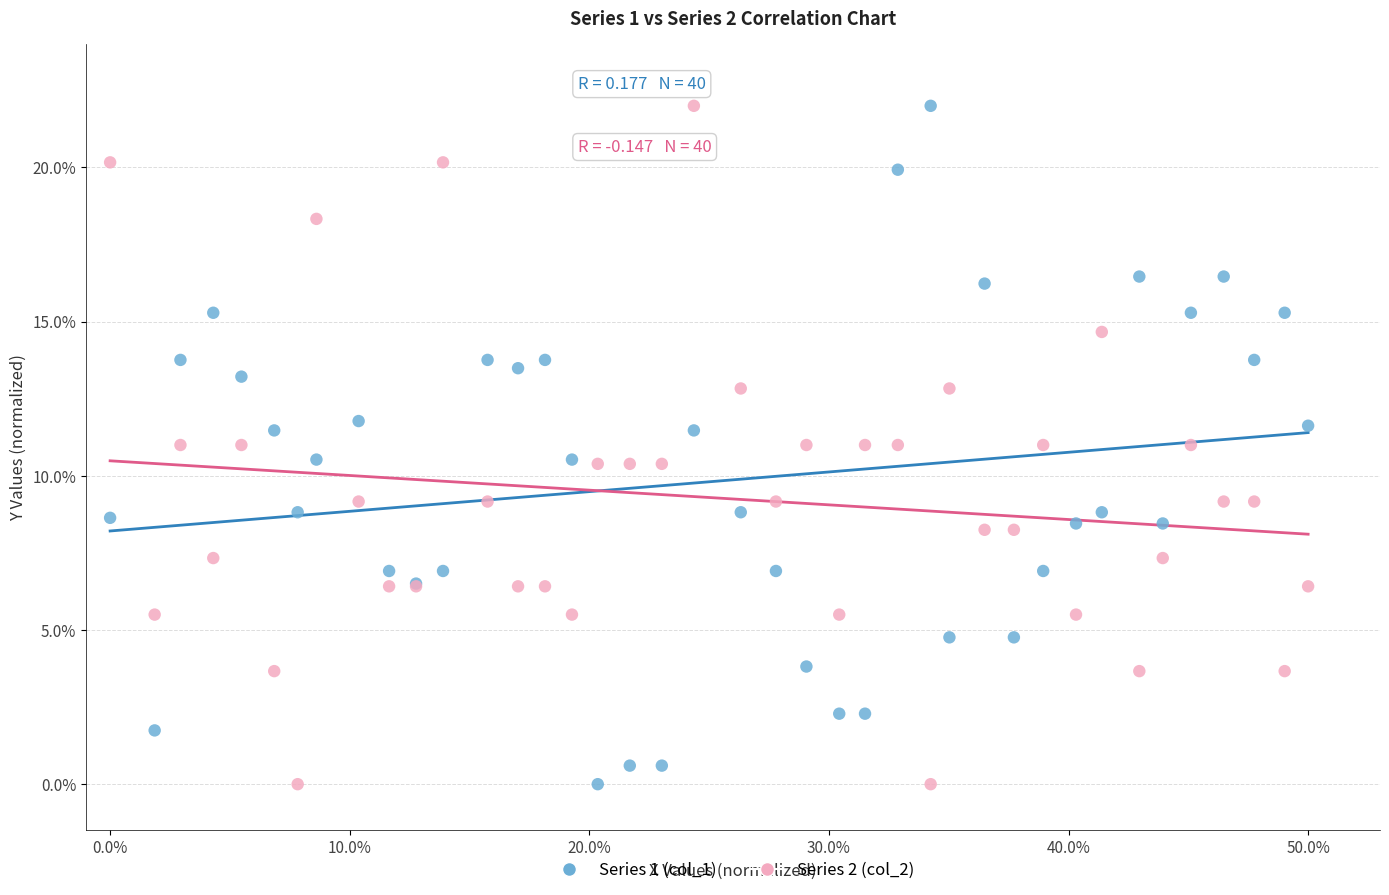

What are all the series names shown in the legend?

Series 1 (col_1), Series 2 (col_2)